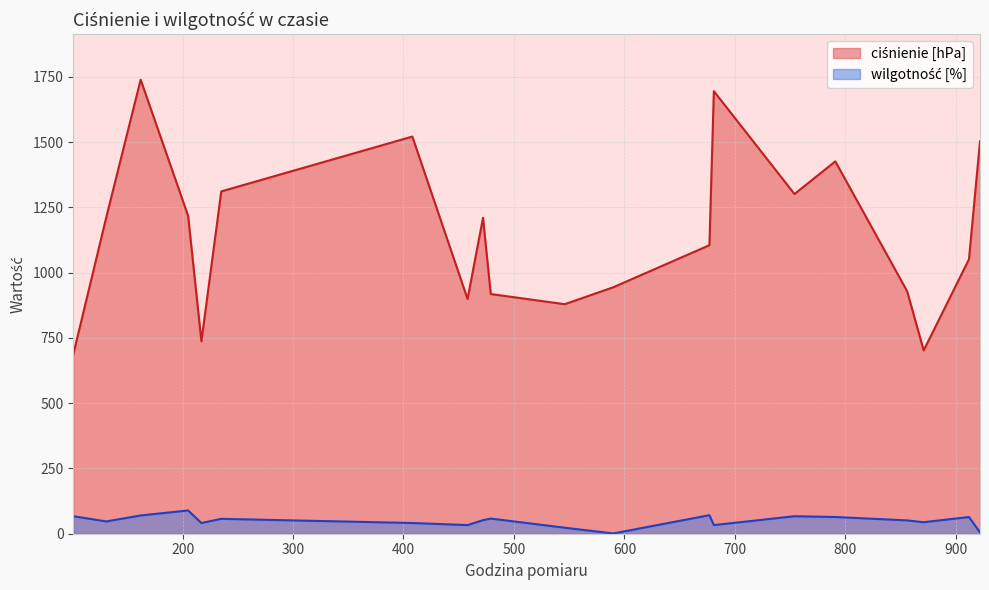

Does the chart display data point markers on the line(s)?

No